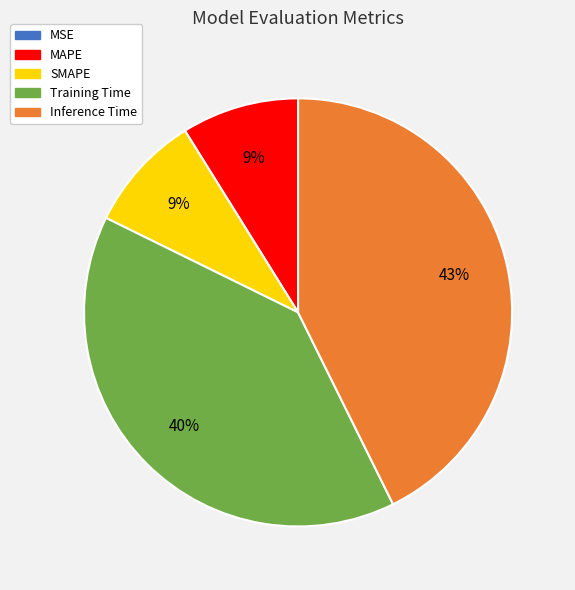

Do Inference Time and SMAPE together represent more than half of the pie?

Yes